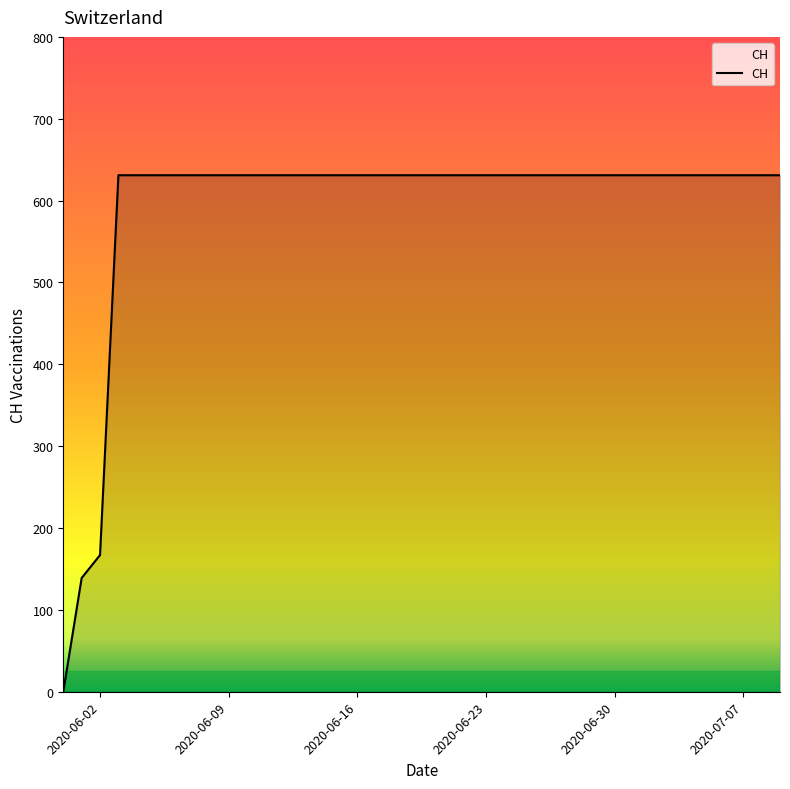

What is the maximum value shown in the chart?

631